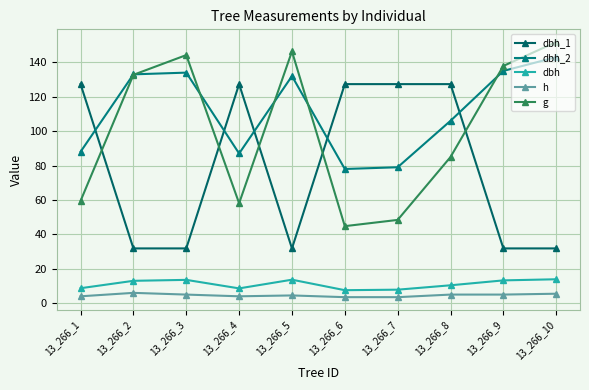

Reading left to right, what are all the values shown in this chart?

dbh_1: 127.3	31.8	31.8	127.3	31.8	127.3	127.3	127.3	31.8	31.8
dbh_2: 88.0	133.0	134.0	87.0	132.0	78.0	79.0	106.0	135.0	143.0
dbh: 8.7	13.0	13.6	8.6	13.7	7.5	7.8	10.4	13.2	13.9
h: 4.0	6.0	5.0	4.0	4.5	3.5	3.5	5.0	5.0	5.5
g: 59.5	132.7	144.2	58.1	146.3	44.8	48.4	85.0	137.9	151.8